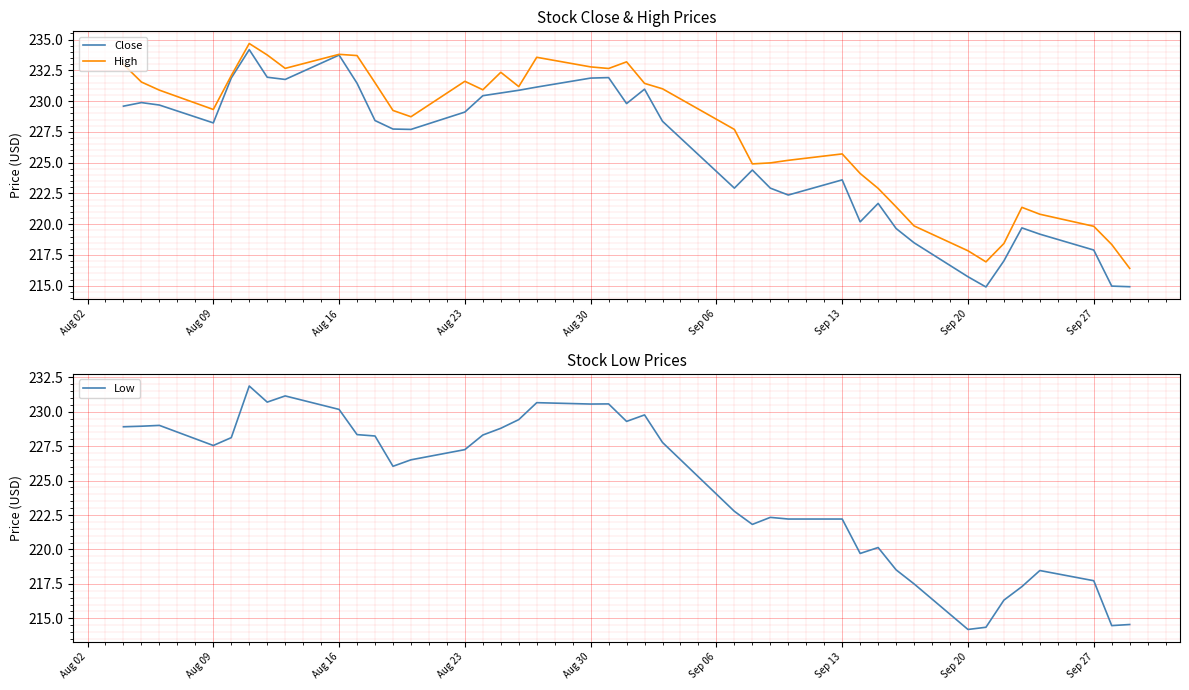

What are all the series names shown in the legend?

Close, High, Low